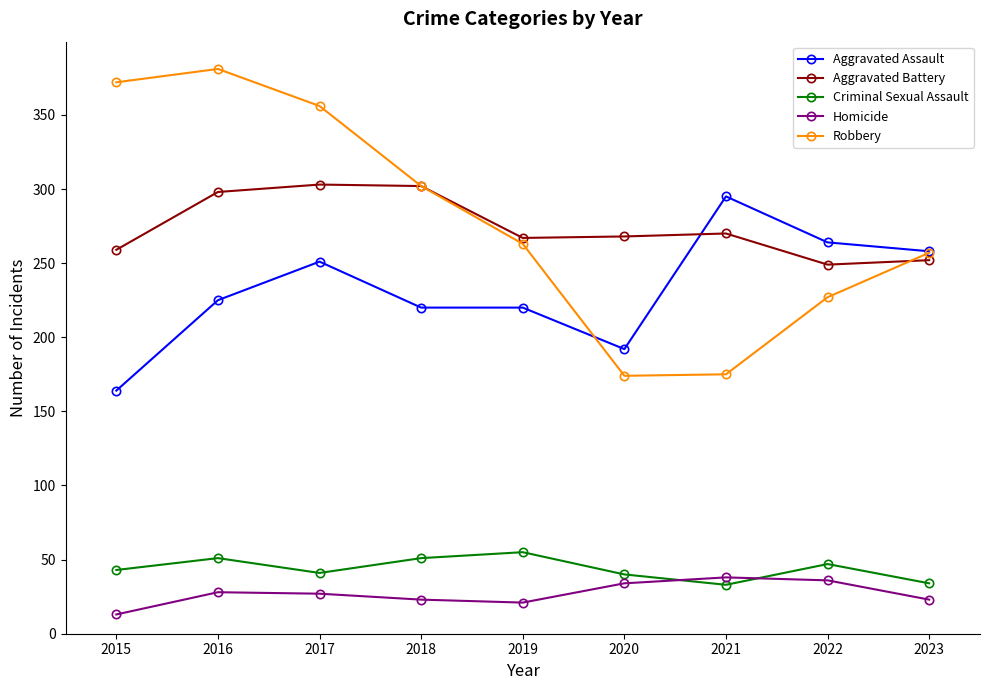

True or false: Aggravated Battery has a value of 270 at 2021.

True